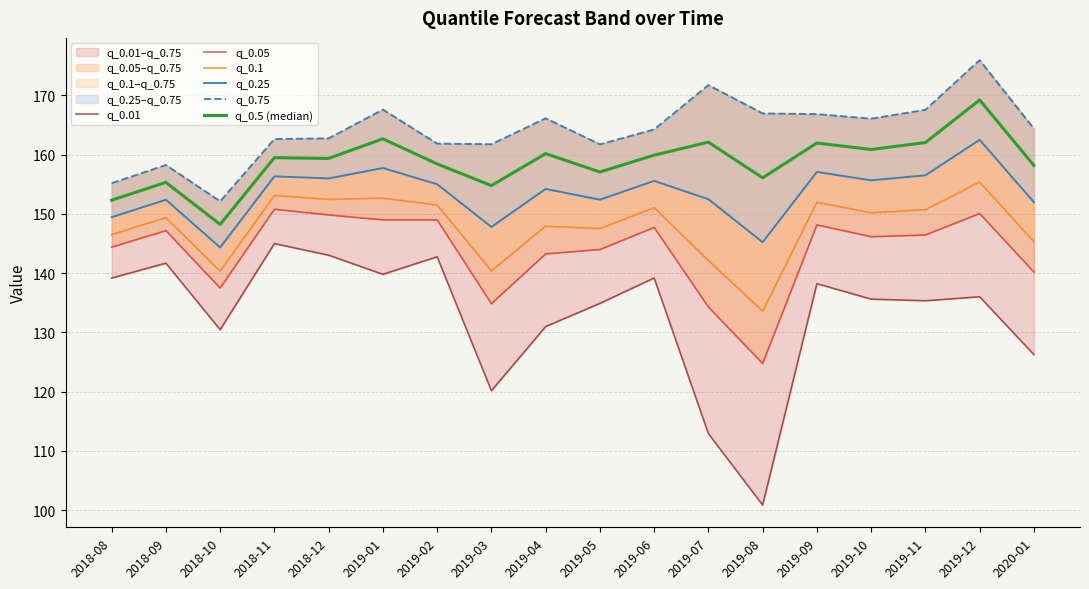

Rank the categories by q_0.25 value from highest to lowest.

2019-12, 2019-01, 2019-09, 2019-11, 2018-11, 2018-12, 2019-10, 2019-06, 2019-02, 2019-04, 2019-07, 2019-05, 2018-09, 2020-01, 2018-08, 2019-03, 2019-08, 2018-10